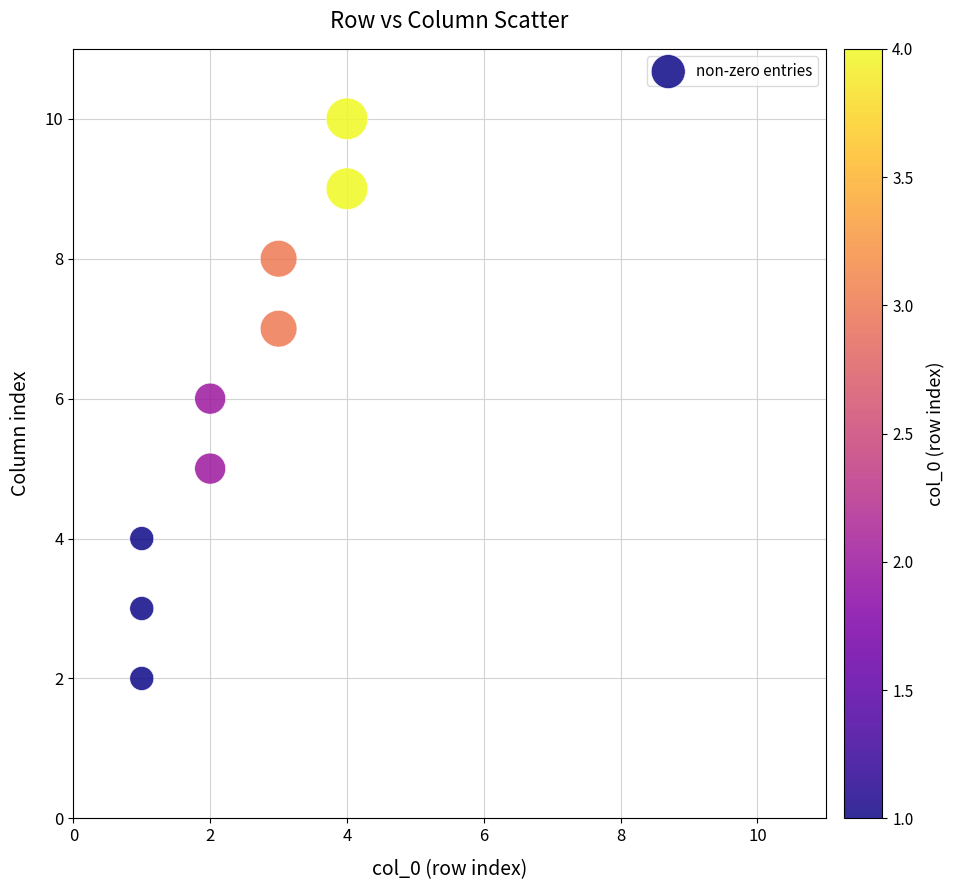

What is the range of X values (max minus min)?

3